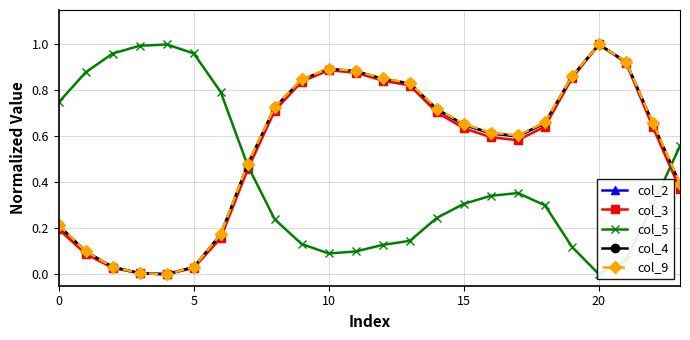

List the series in order of their peak value, highest first.

col_2, col_3, col_5, col_4, col_9